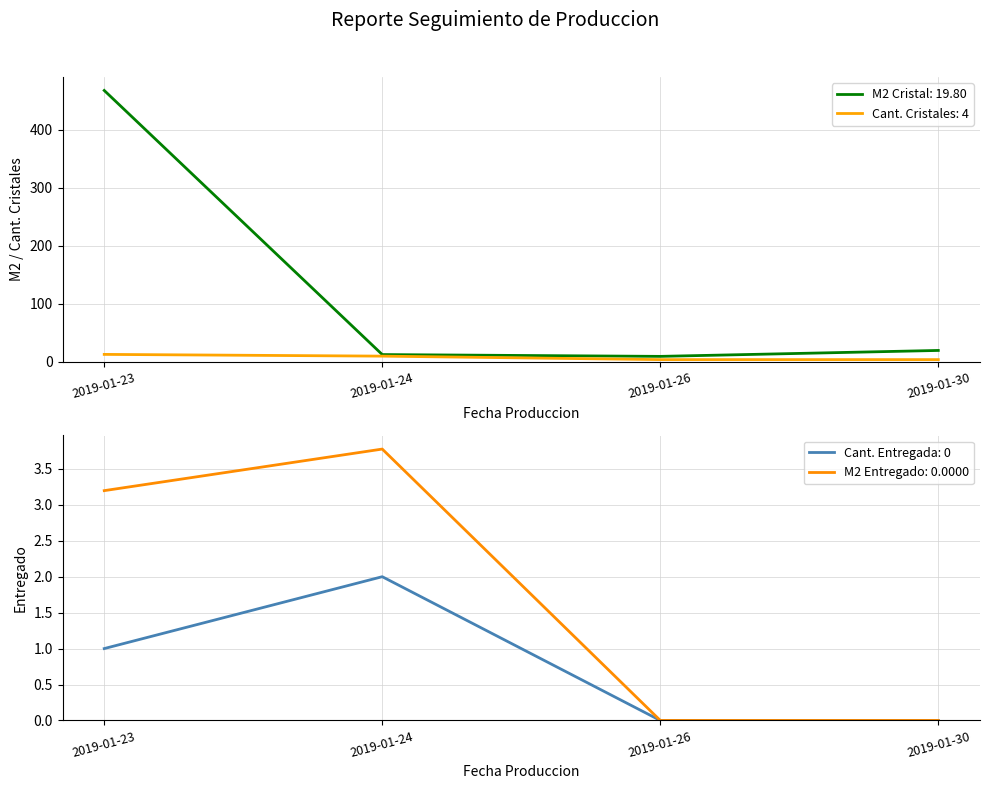

List the series in order of their peak value, highest first.

M2 Cristal (Cant. Cristales), Cant. Cristales (count), M2 Entregado, Cant. Entregada